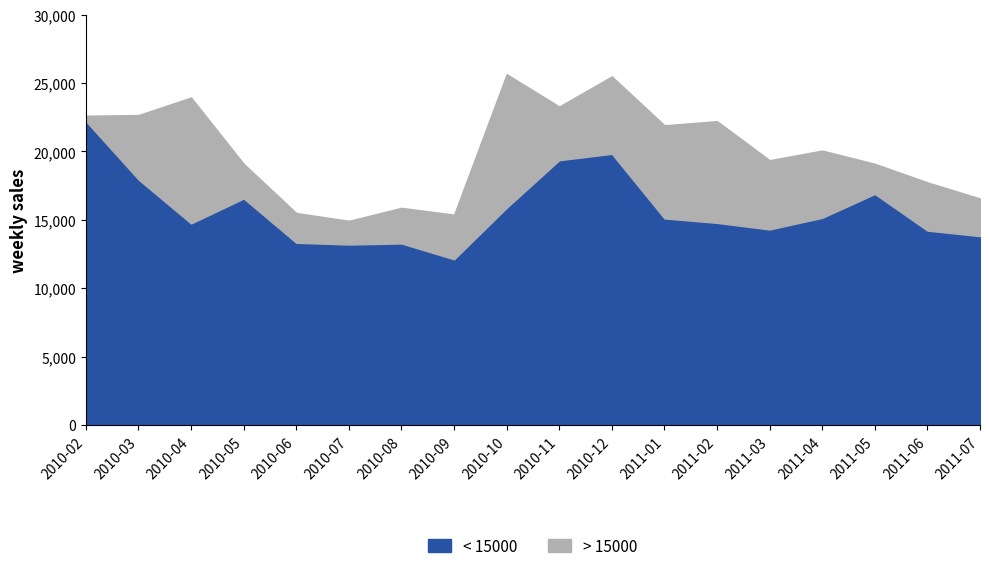

List the series in order of their overall mean, highest first.

> 15000, < 15000